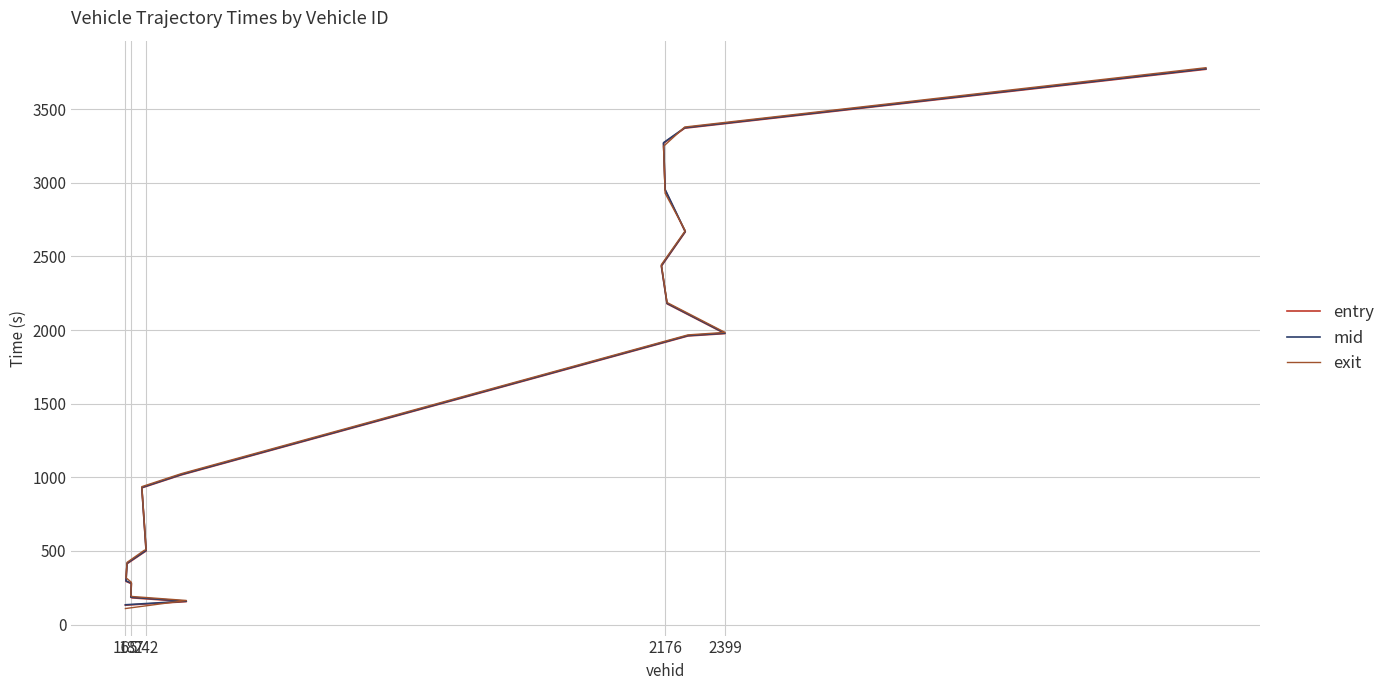

After their last crossing, which series has the higher values: mid or exit?

exit